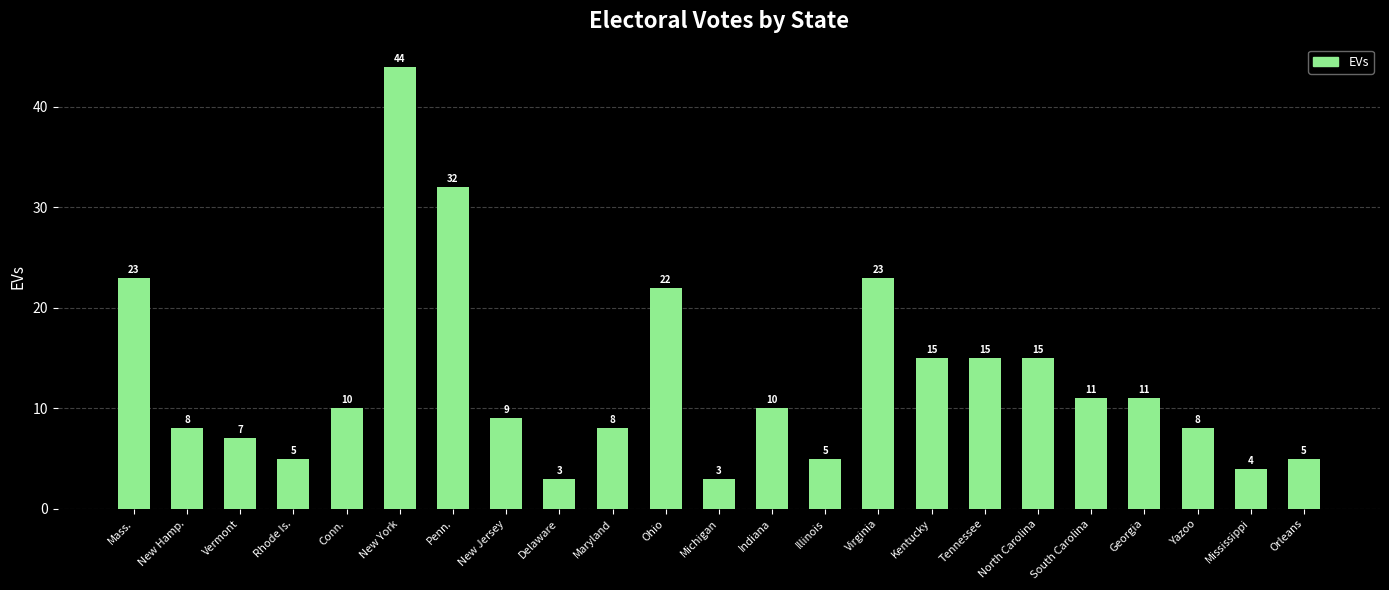

True or false: the data shows 34 at Virginia.

False